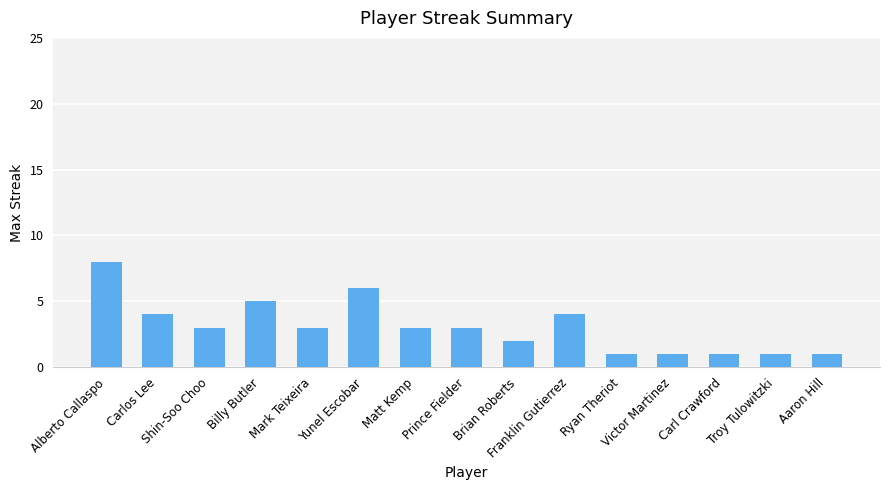

Reading left to right, extract all data points from this chart.

Alberto Callaspo=8	Carlos Lee=4	Shin-Soo Choo=3	Billy Butler=5	Mark Teixeira=3	Yunel Escobar=6	Matt Kemp=3	Prince Fielder=3	Brian Roberts=2	Franklin Gutierrez=4	Ryan Theriot=1	Victor Martinez=1	Carl Crawford=1	Troy Tulowitzki=1	Aaron Hill=1